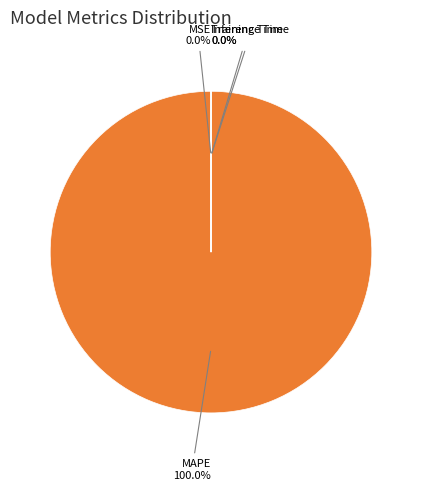

Rank the categories by value from lowest to highest.

SMAPE, MSE, Inference Time, Training Time, MAPE